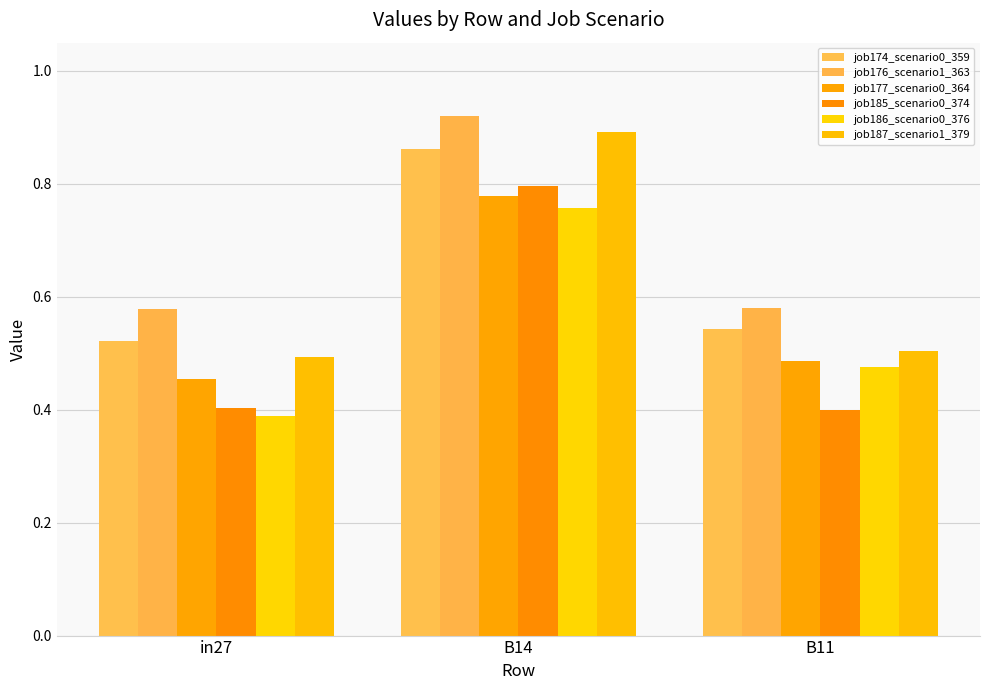

What is the difference between the job174_scenario0_359 values at B14 and in27?

0.3